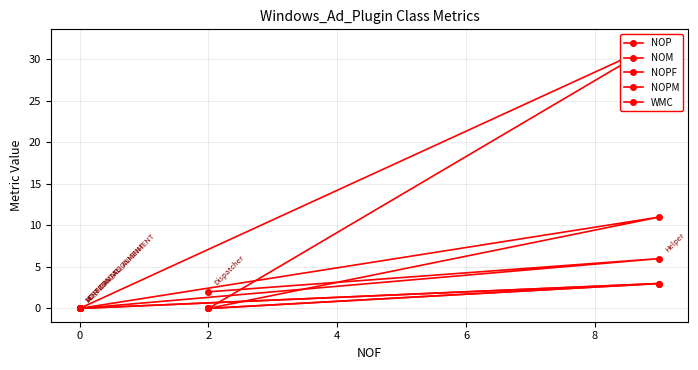

What are all the series names shown in the legend?

NOP, NOM, NOPF, NOPM, WMC